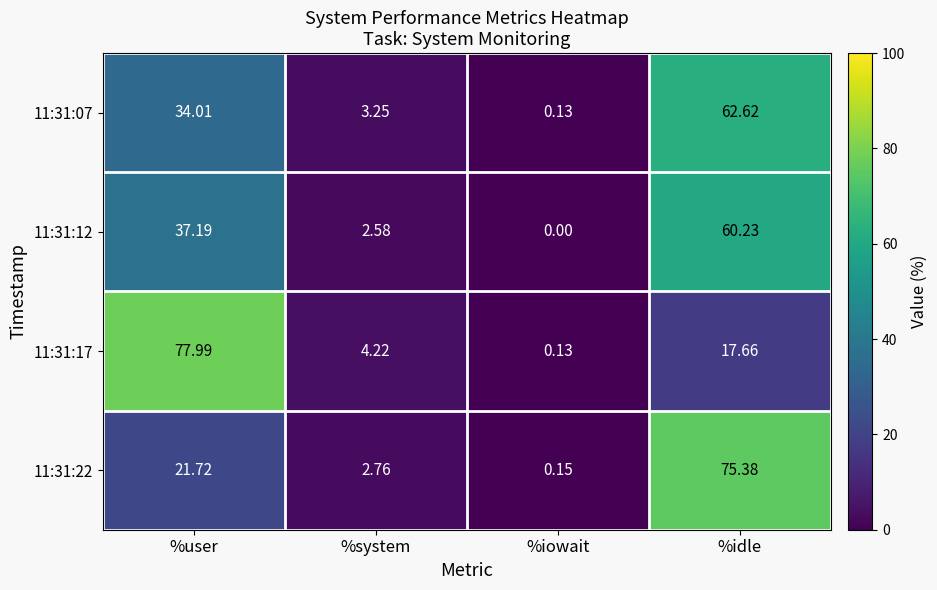

How many categories are shown in the chart?

4